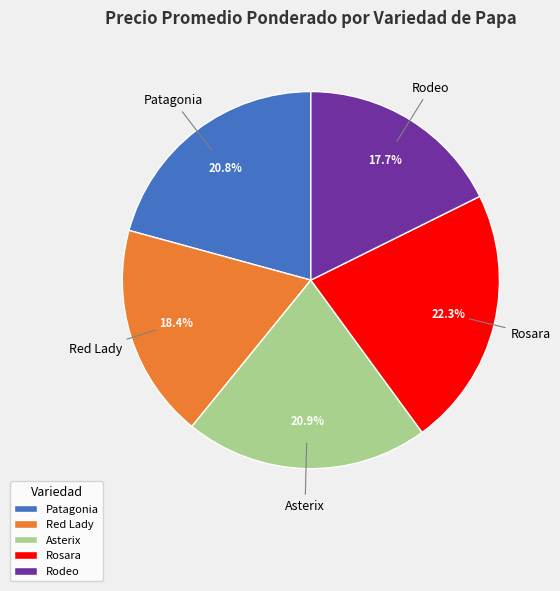

Is there any slice that represents more than half of the pie?

No